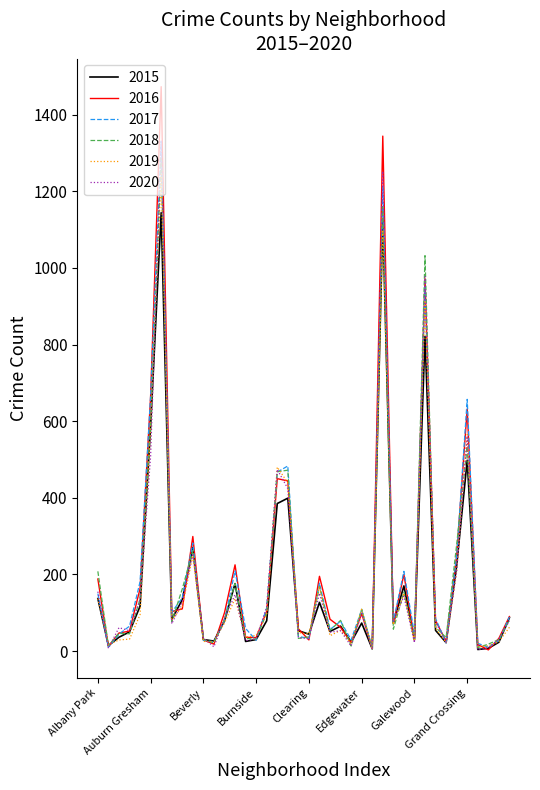

Which series has the largest range (max minus min)?

2016